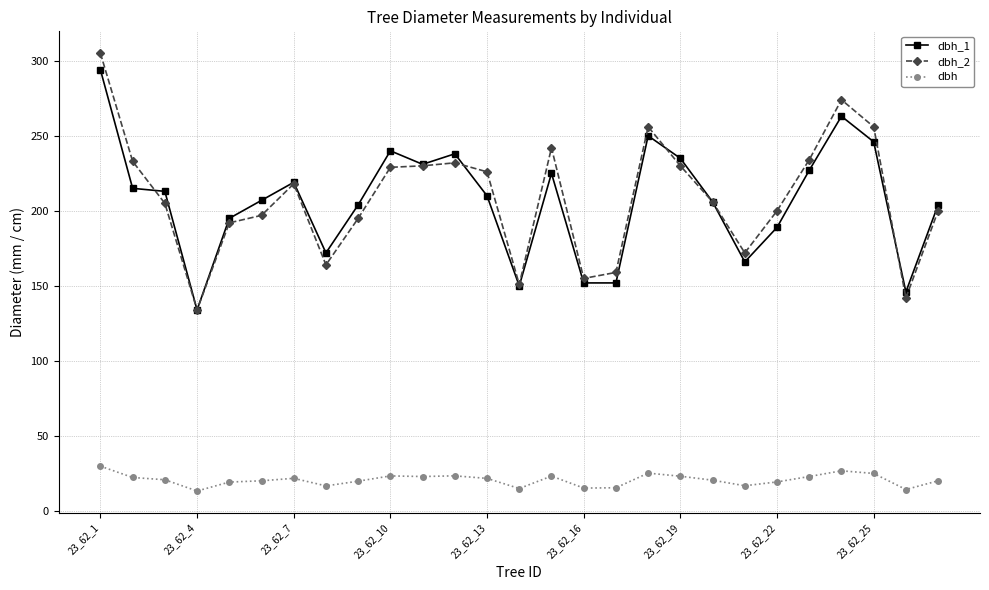

What is the average value of the dbh_2 series?

208.8